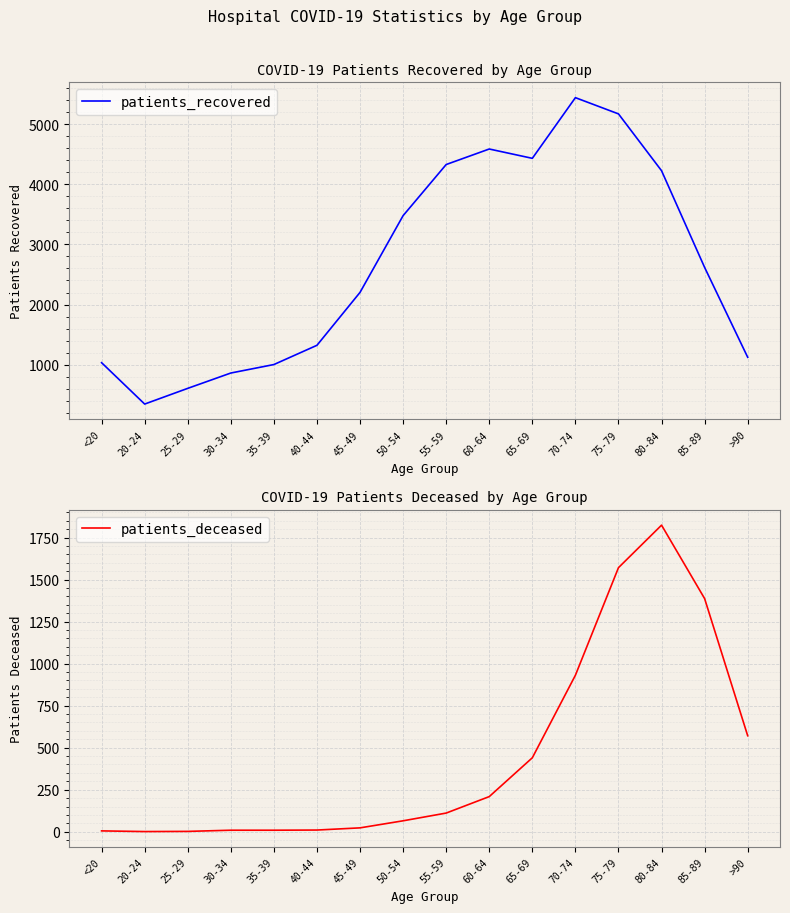

What is the difference between the highest and lowest values at 55-59?

4217